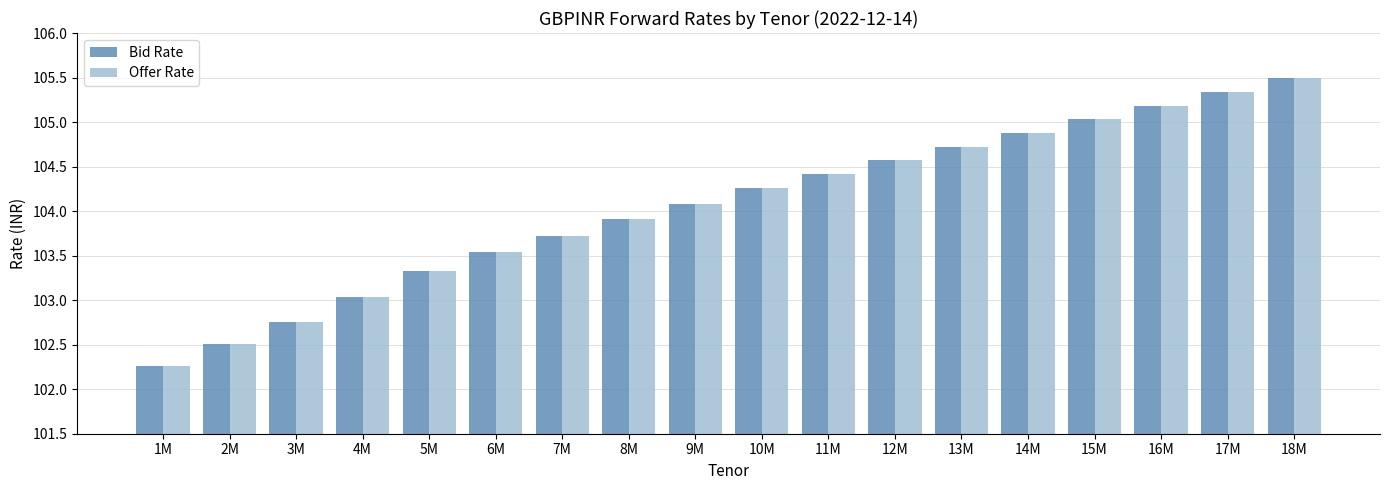

Which category has the highest value across all series?

18M